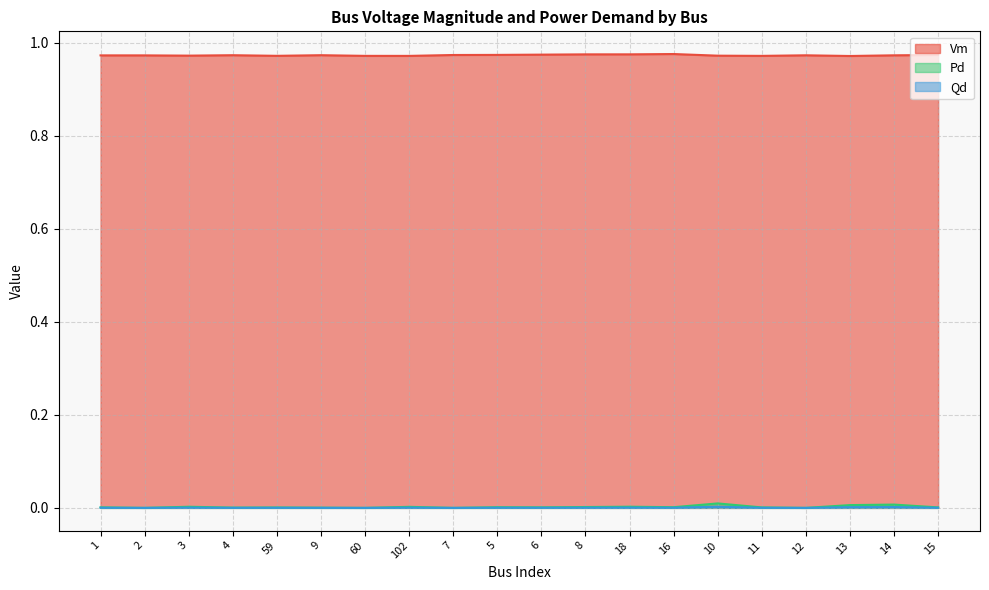

How many positive values does the Pd series have?

16